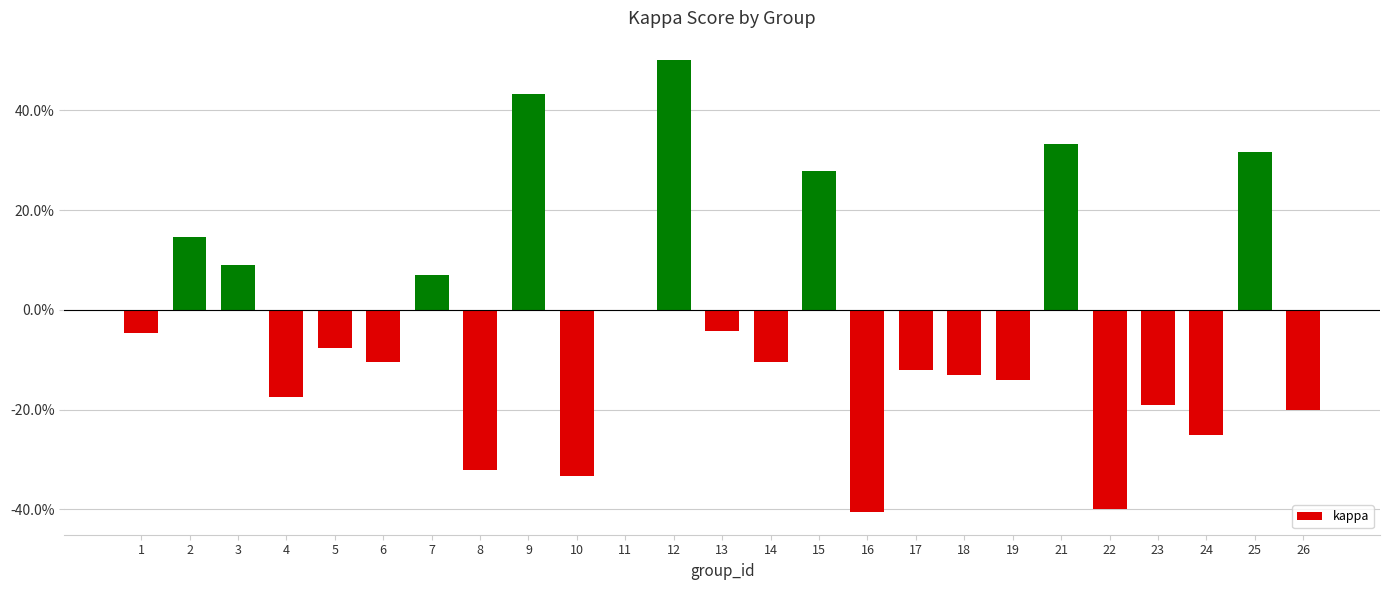

Rank the categories by value from lowest to highest.

16, 22, 10, 8, 24, 26, 23, 4, 19, 18, 17, 6, 14, 5, 1, 13, 11, 7, 3, 2, 15, 25, 21, 9, 12